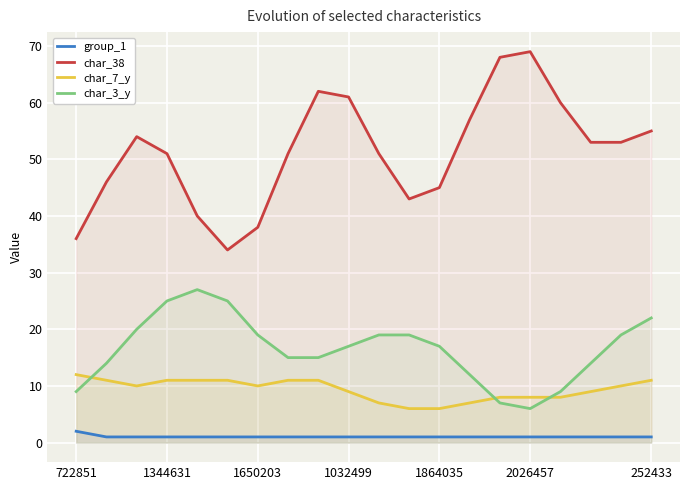

What are all the series names shown in the legend?

group_1, char_38, char_7_y, char_3_y